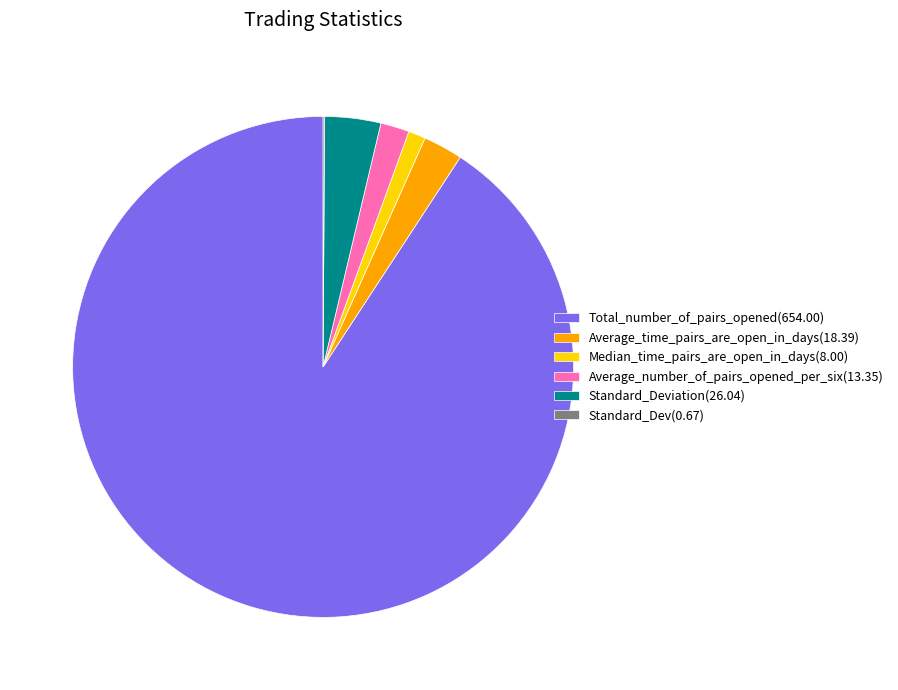

Approximately how many times larger is the value at Standard_Deviation(26.04) compared to Average_number_of_pairs_opened_per_six(13.35)?

2.0